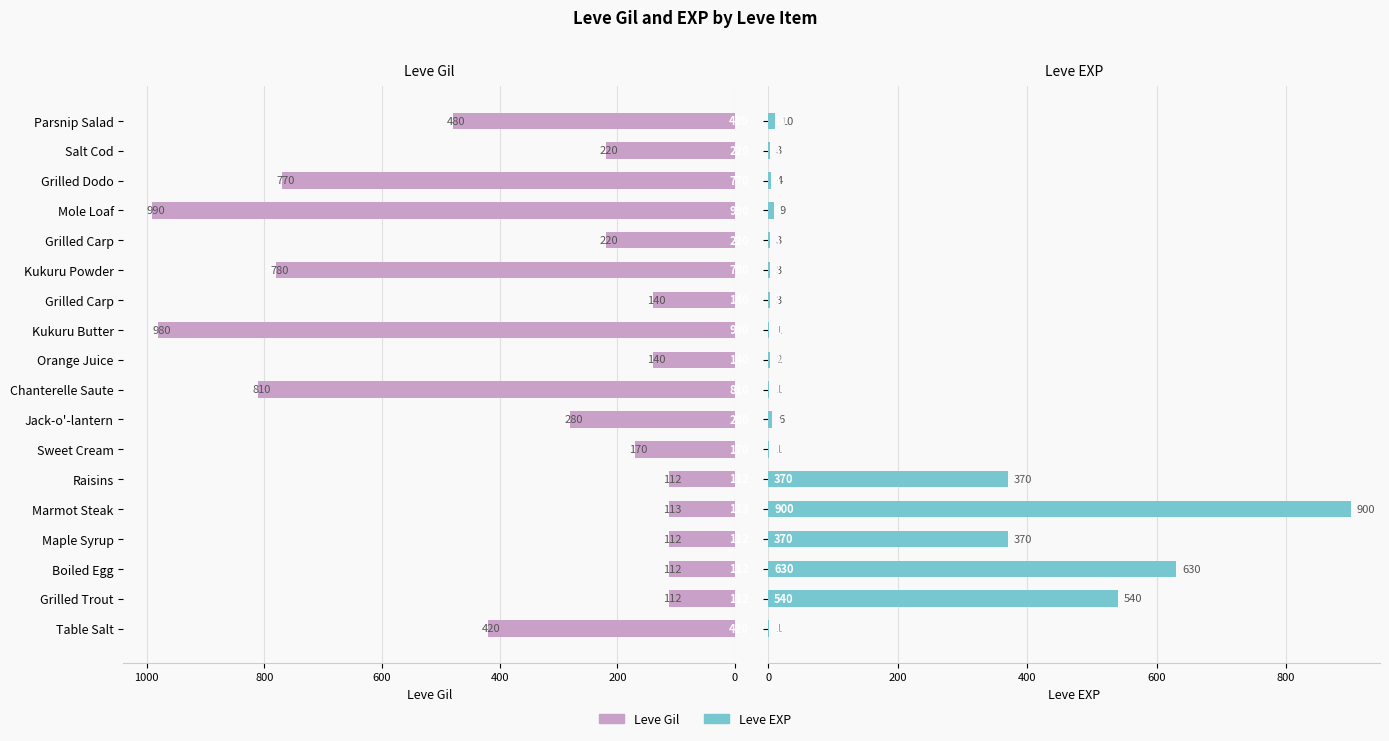

What is the average value of the Leve Gil series?

387